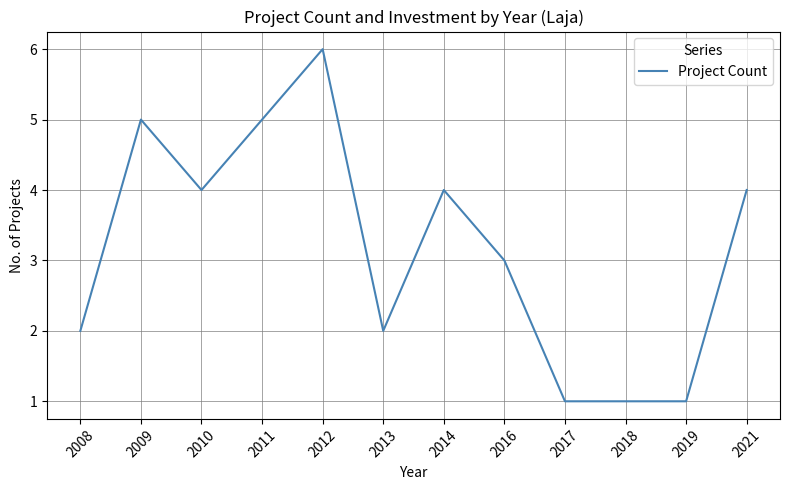

Reading left to right, list all the values displayed in this chart.

2	5	4	5	6	2	4	3	1	1	1	4